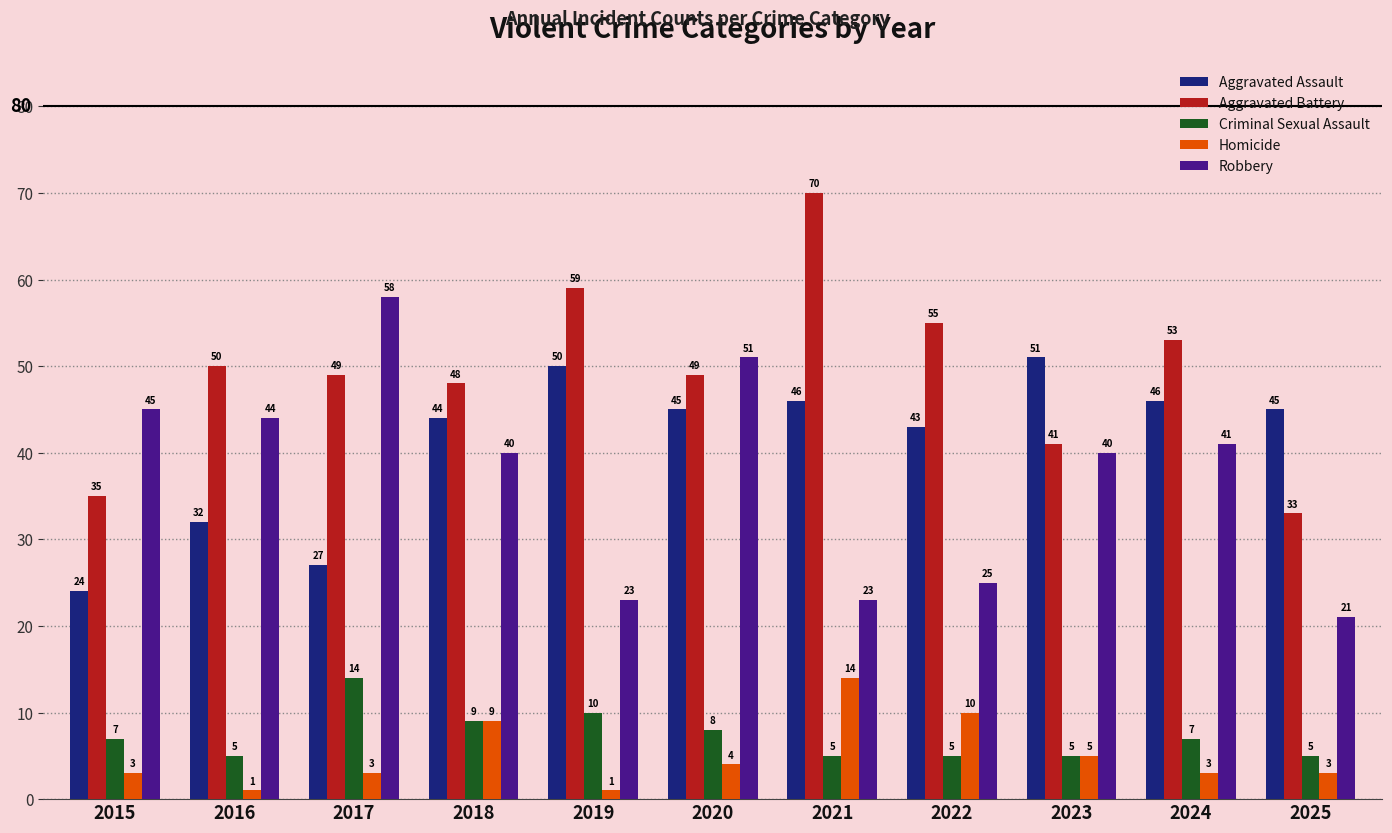

What is the difference between the highest and lowest values at 2021?

65